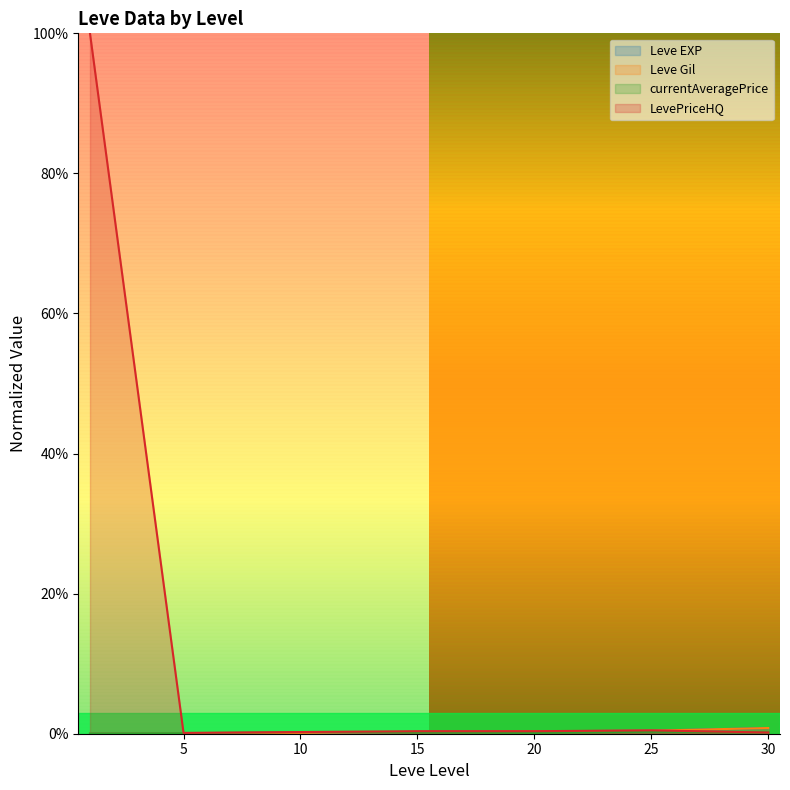

True or false: Leve Gil has more than 0 points higher than both neighbors.

False